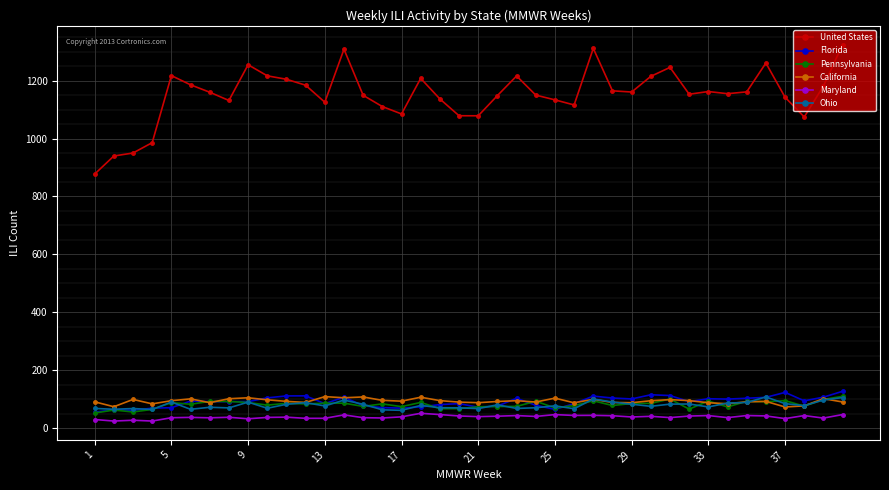

Which series has the largest total across all categories?

United States